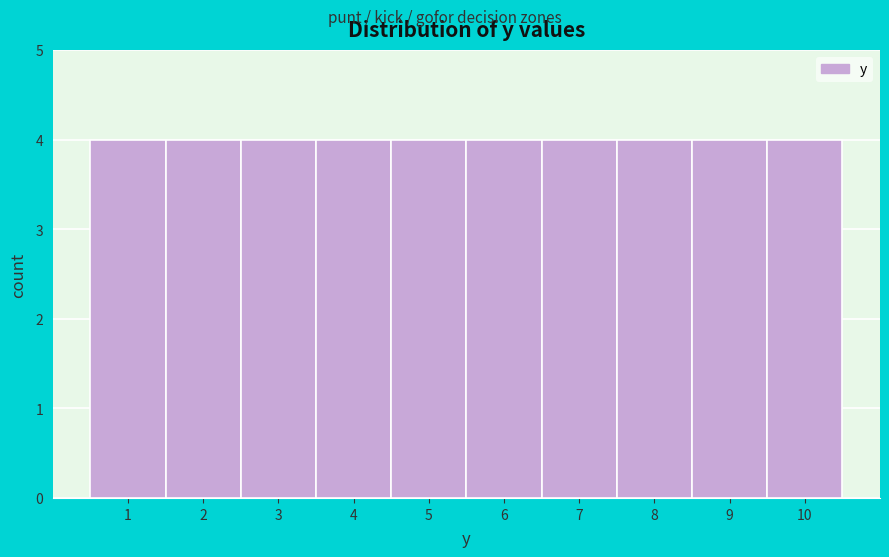

Reading left to right, transcribe this chart: for each bar, give the range it covers on the x-axis and its height. The values are not printed on the chart, so give them approximately, as read against the axis.

0.5 to 1.5: 4
1.5 to 2.5: 4
2.5 to 3.5: 4
3.5 to 4.5: 4
4.5 to 5.5: 4
5.5 to 6.5: 4
6.5 to 7.5: 4
7.5 to 8.5: 4
8.5 to 9.5: 4
9.5 to 10.5: 4